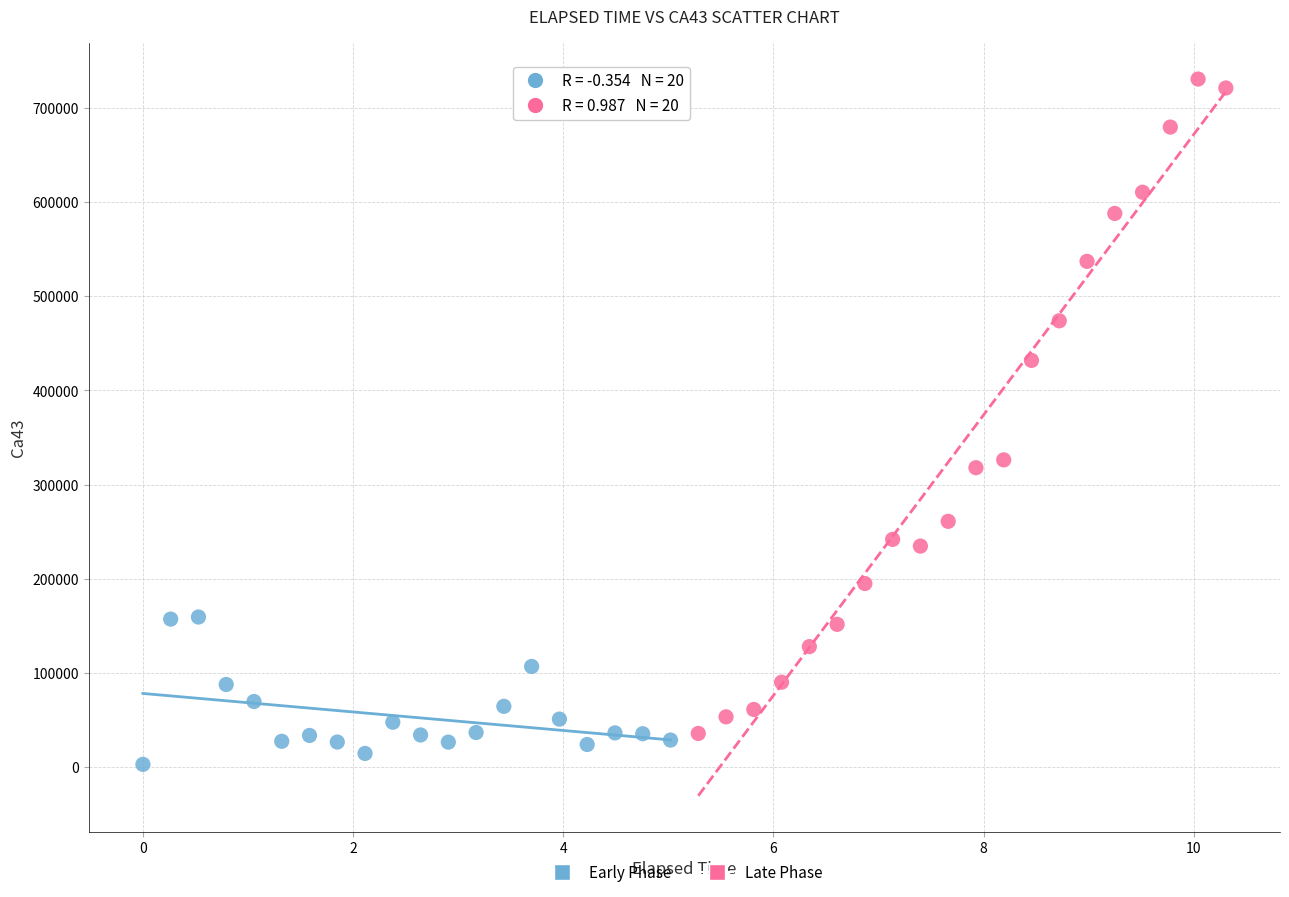

Which series contains the highest Y value?

Late Phase